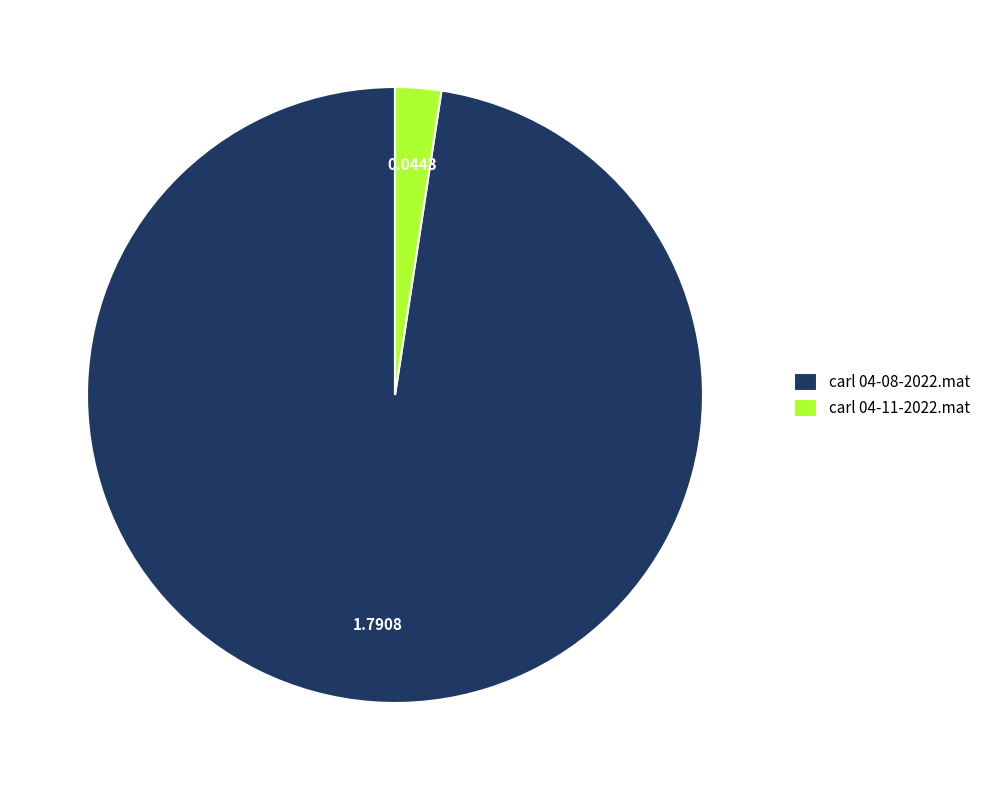

Rank the categories by value from highest to lowest.

carl 04-08-2022.mat, carl 04-11-2022.mat